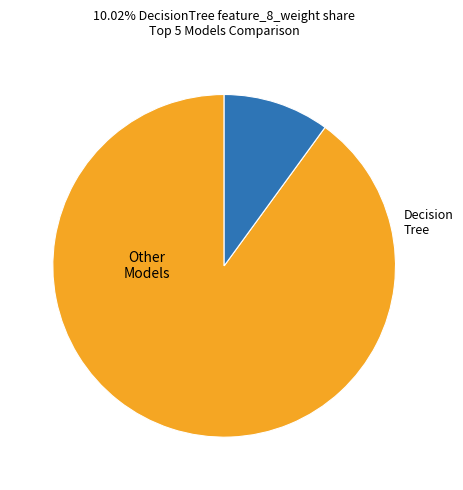

Is there any slice that represents more than half of the pie?

Yes